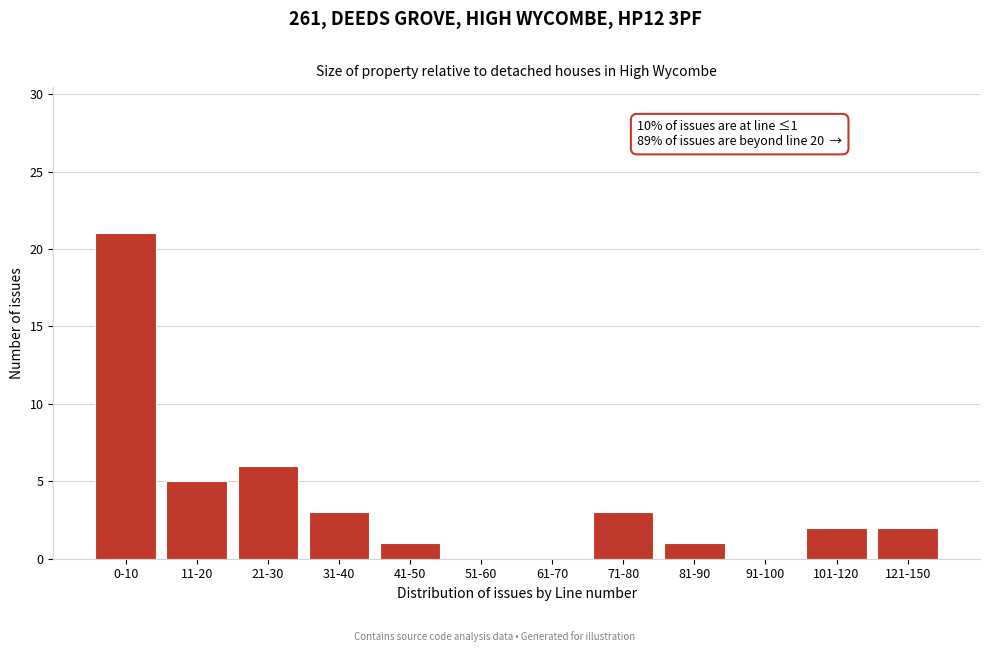

Reading left to right, list all the values displayed in this chart.

0-10=21	11-20=5	21-30=6	31-40=3	41-50=1	51-60=0	61-70=0	71-80=3	81-90=1	91-100=0	101-120=2	121-150=2